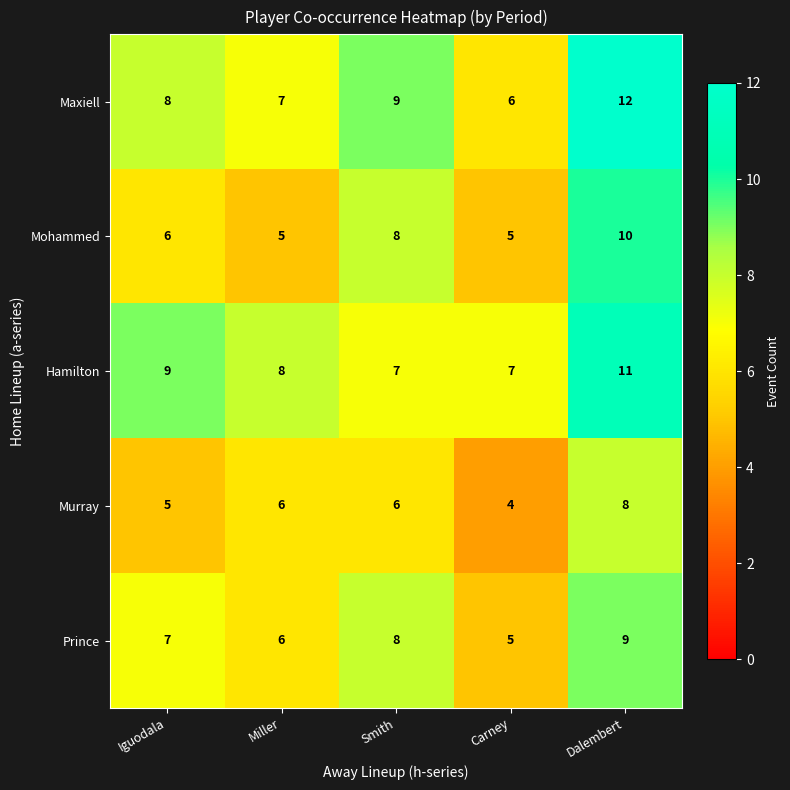

What is the greatest value displayed?

12